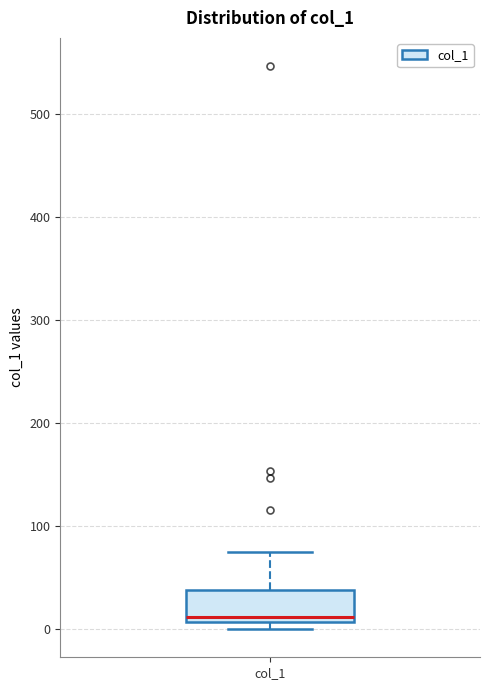

Read this box plot against the y-axis: the position of the median line, the range covered by the box, and the ends of both whiskers. The values are not printed on the chart, so give them approximately, as read against the axis.

median 10 (just above the box's lower edge), box 10 to 40, whiskers 0 to 70